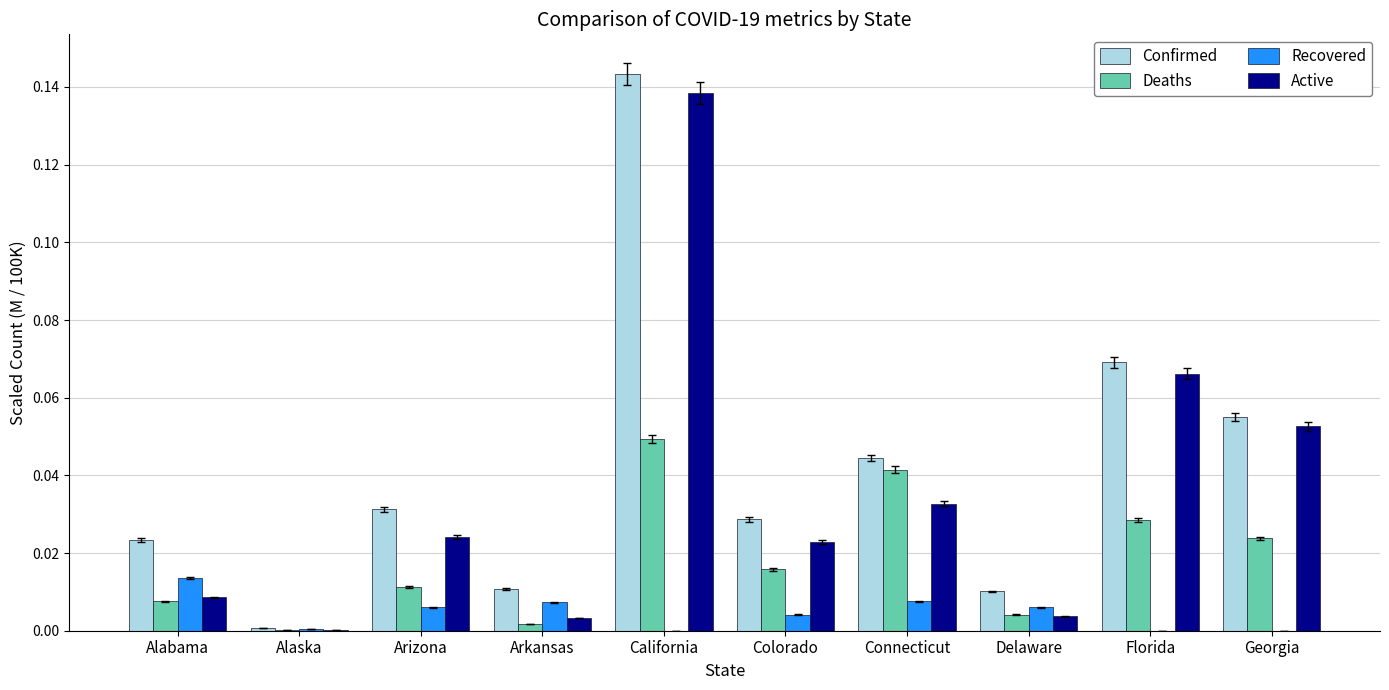

Which series has the largest total across all categories?

Confirmed